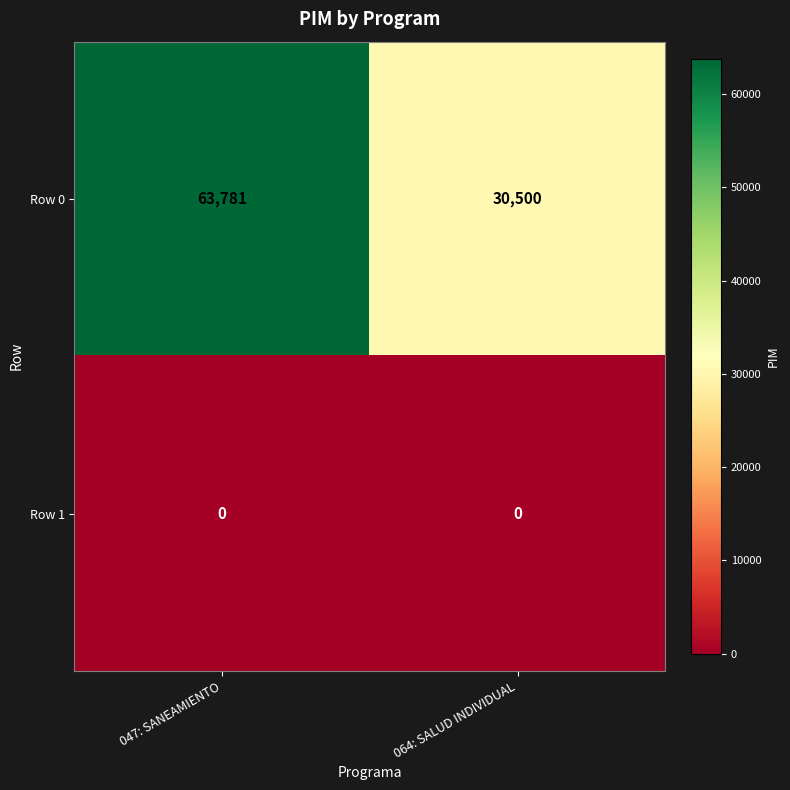

What is the difference between the Row 0 values at 047: SANEAMIENTO and 064: SALUD INDIVIDUAL?

33281